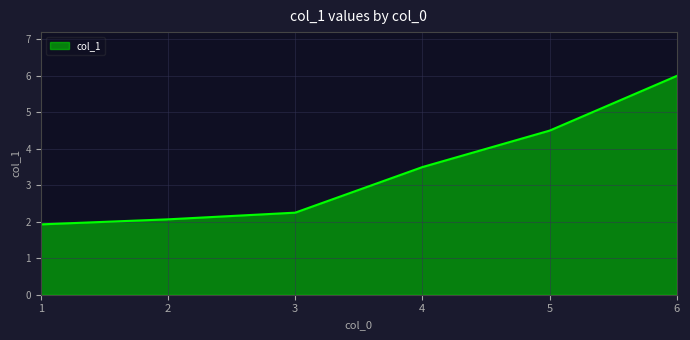

Count the number of categories in the chart.

6